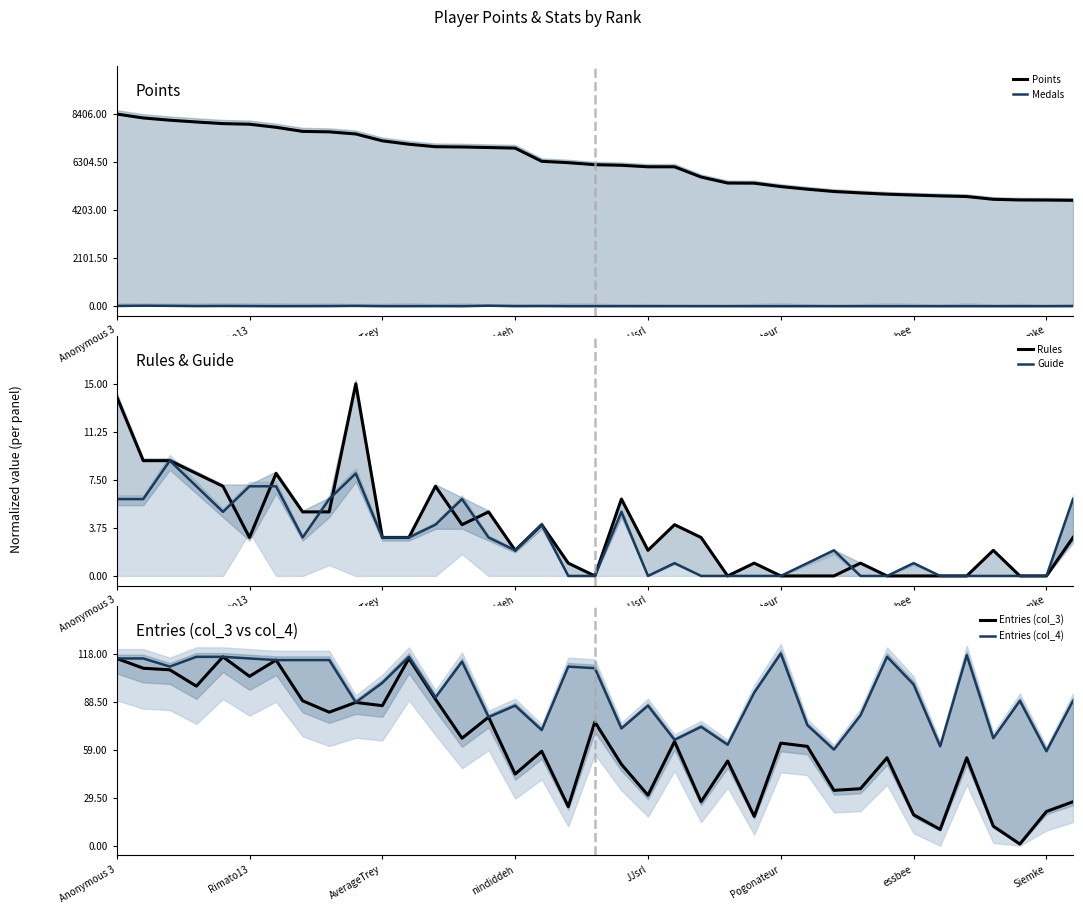

The Medals series shows 0.0 at 22. True or false?

True